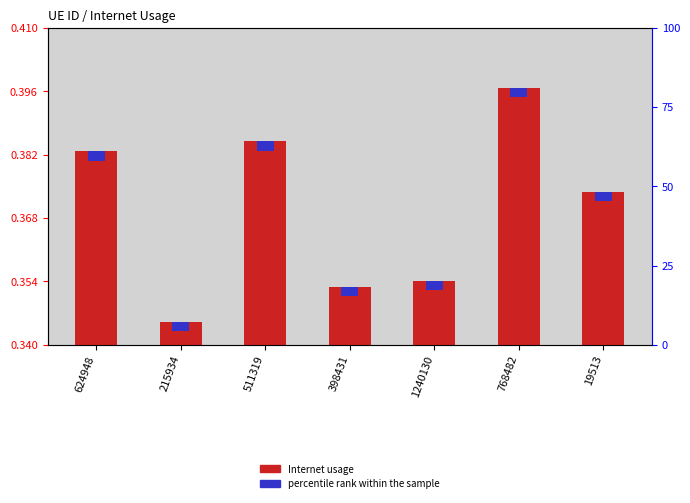

Rank the series by their maximum value, from lowest to highest.

percentile rank within the sample, Internet usage